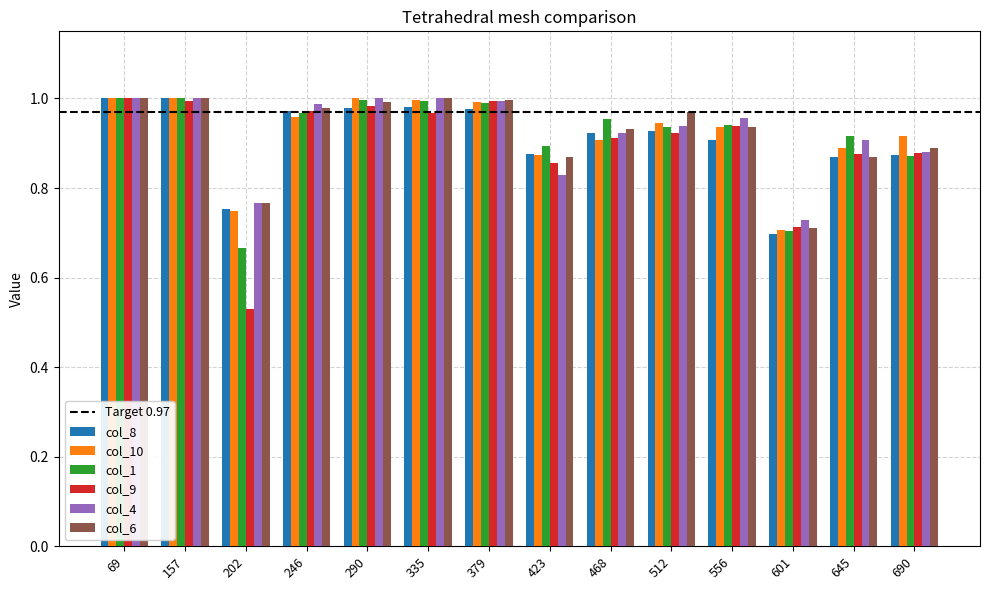

The value of col_4 at 423 is 1.2. True or false?

False